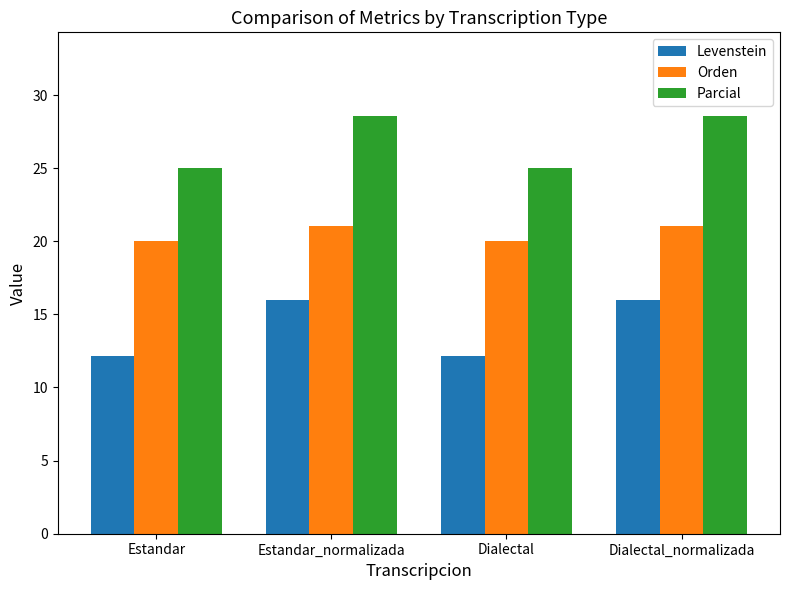

What is the difference between the maximum and minimum values in the Parcial series?

3.6